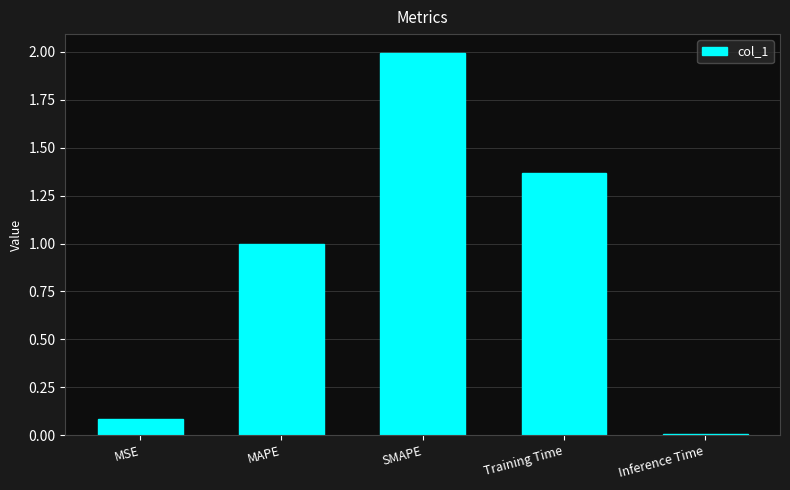

Count the number of categories in the chart.

5